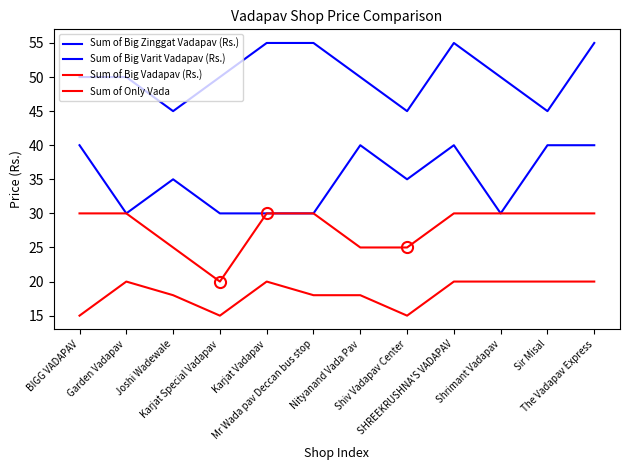

Which has a higher value, The Vadapav Express or Nityanand Vada Pav?

The Vadapav Express